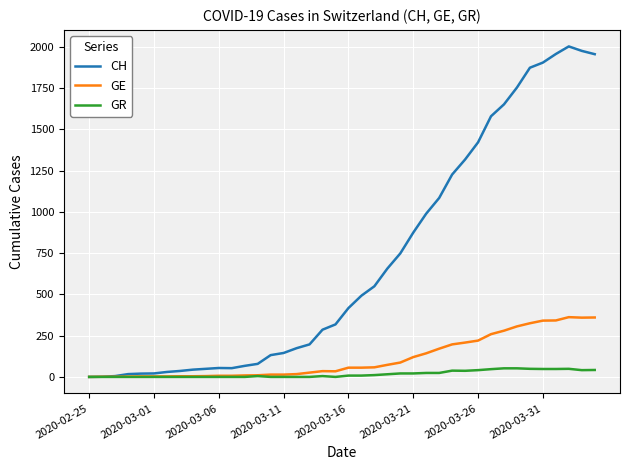

What is the highest value of the GR series?

52